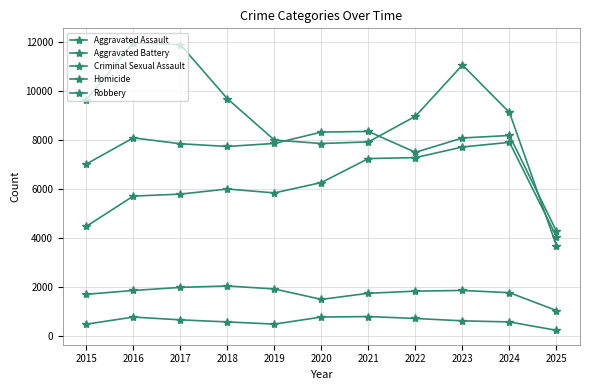

The Robbery series shows 7855 at 2020. True or false?

True